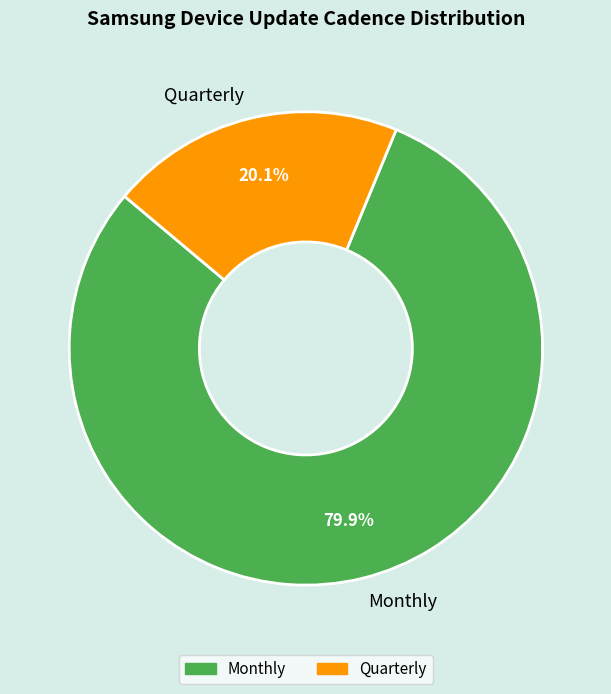

What is the total percentage of Quarterly and Monthly?

100.0%